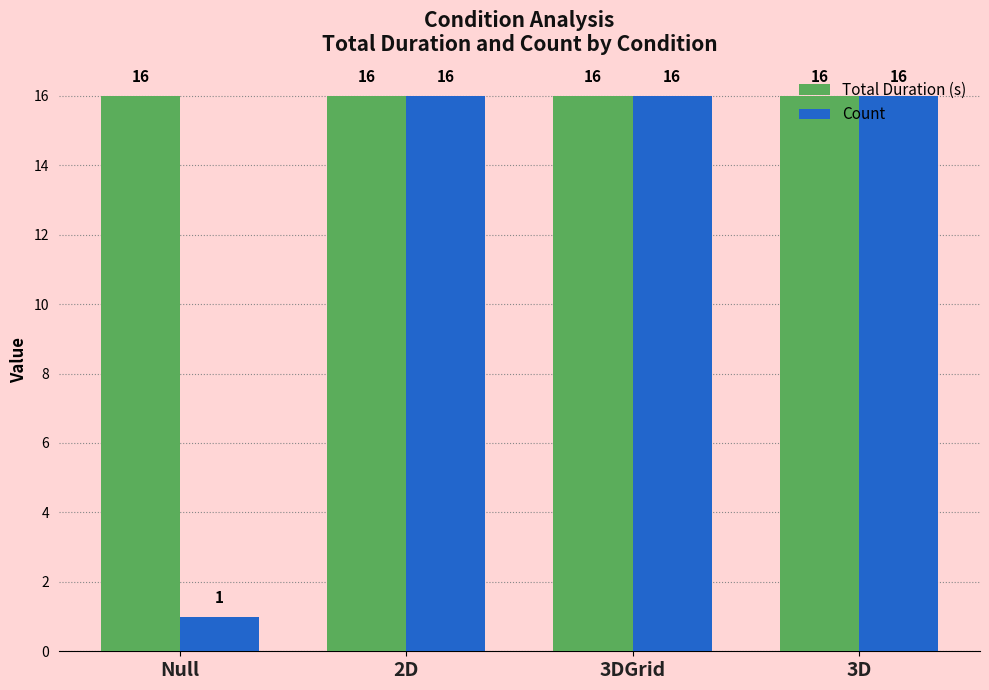

What is the maximum value for Count?

16